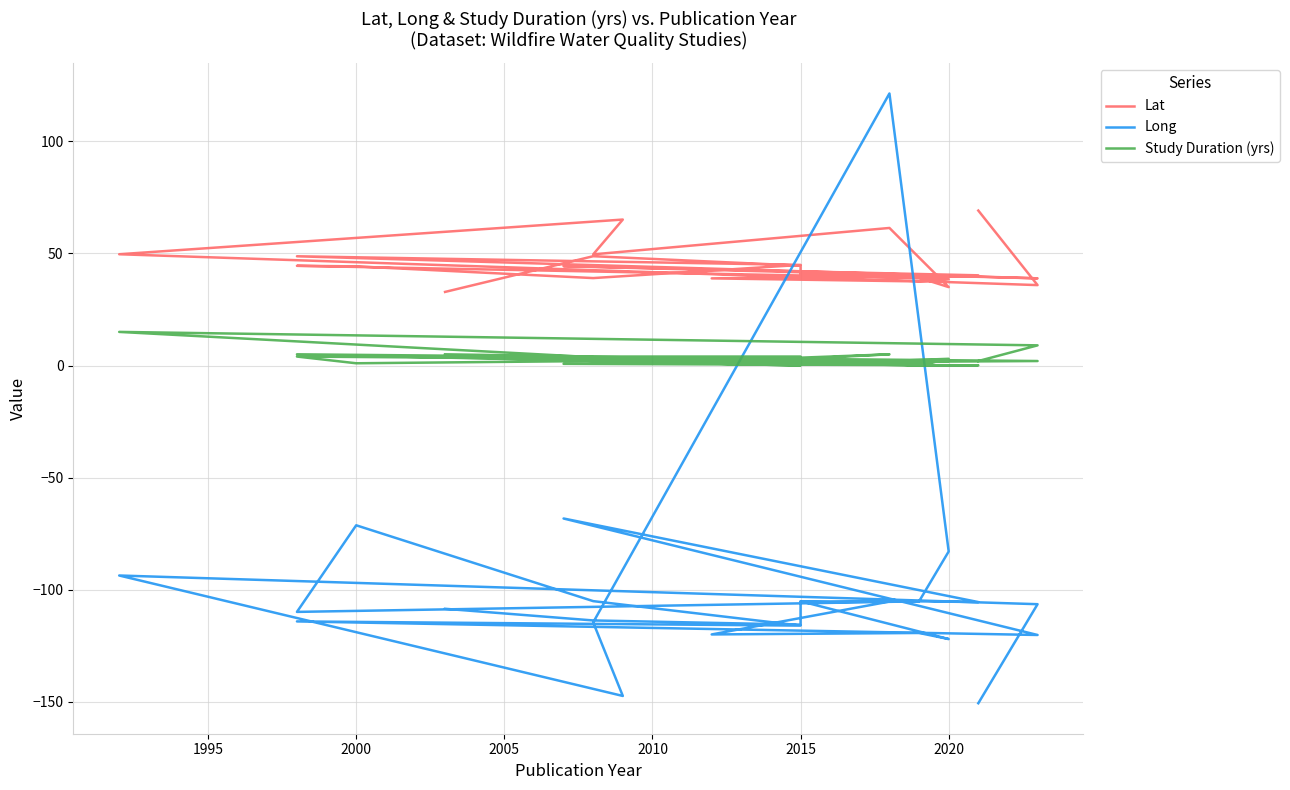

What is the lowest value of the Lat series?

32.8